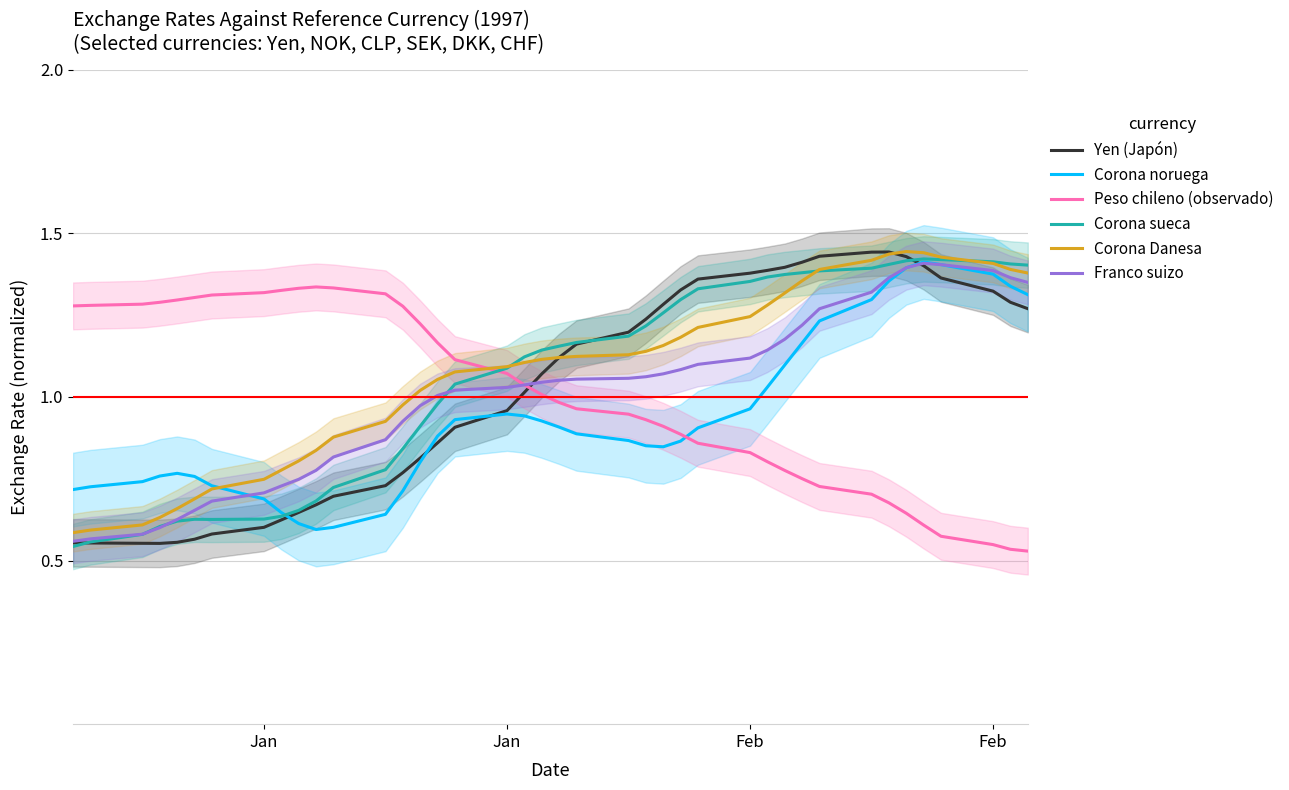

At how many categories does at least one series exceed 0?

40